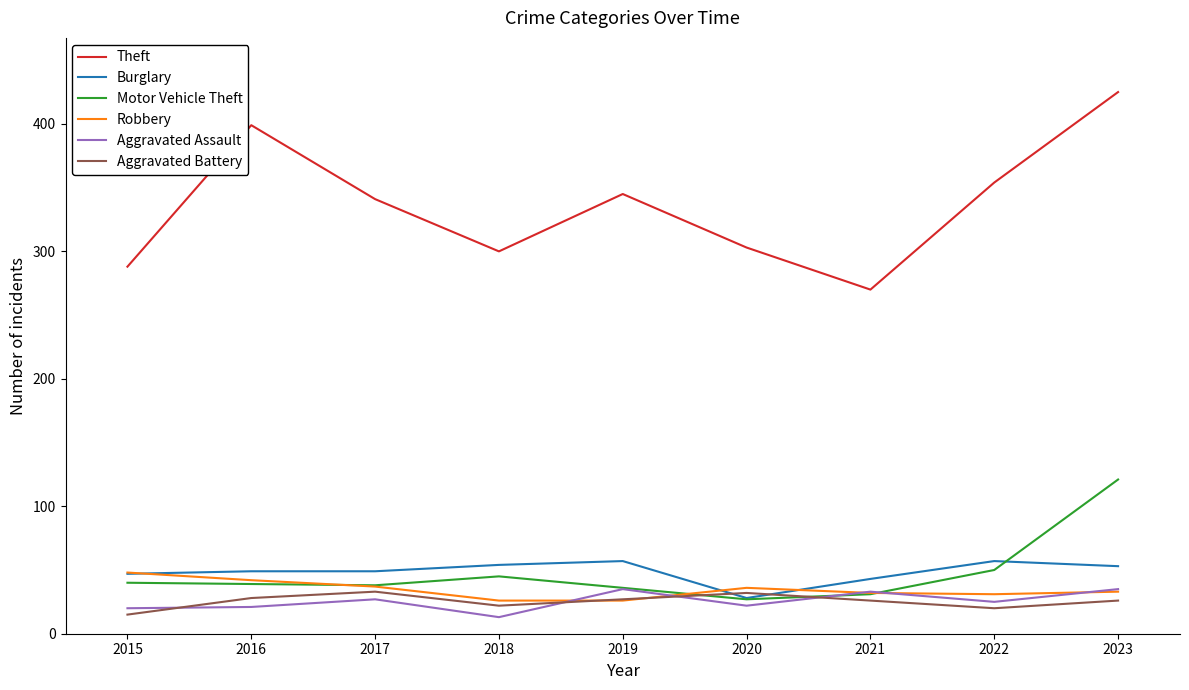

What is the spread (max minus min) of values at 2017?

314